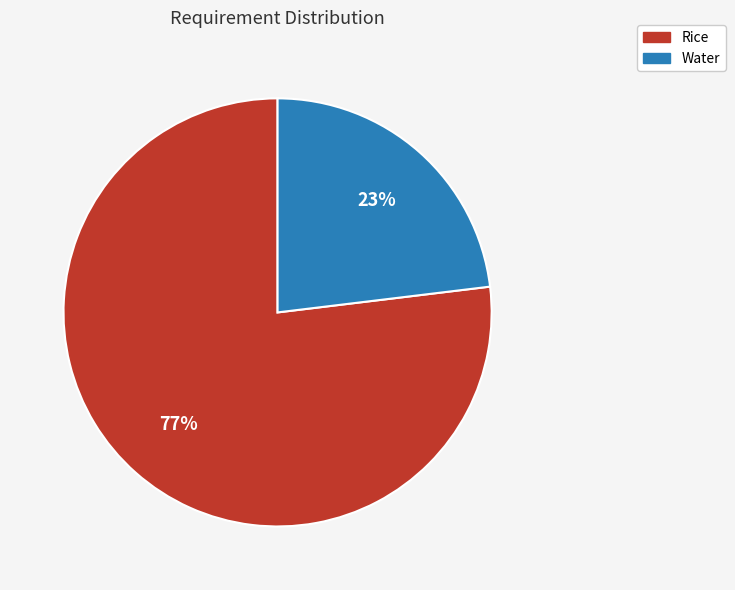

Is Water the majority of the pie?

No